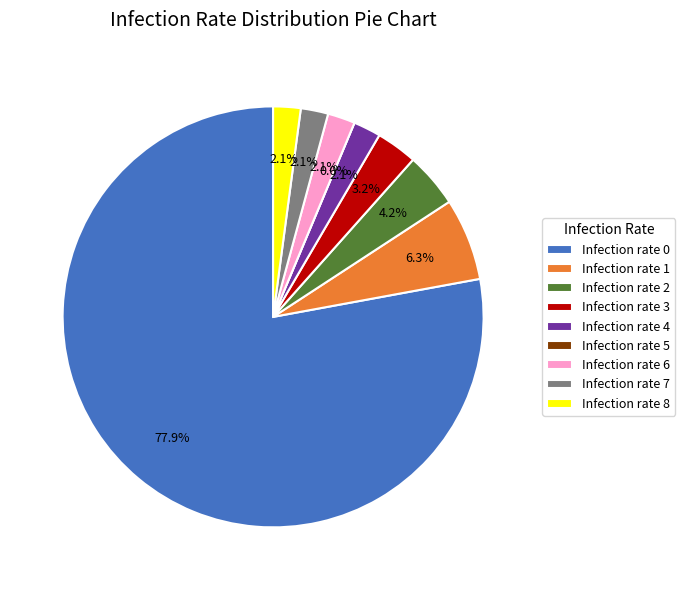

Is the sum of Infection rate 8 and Infection rate 1 greater than half?

No